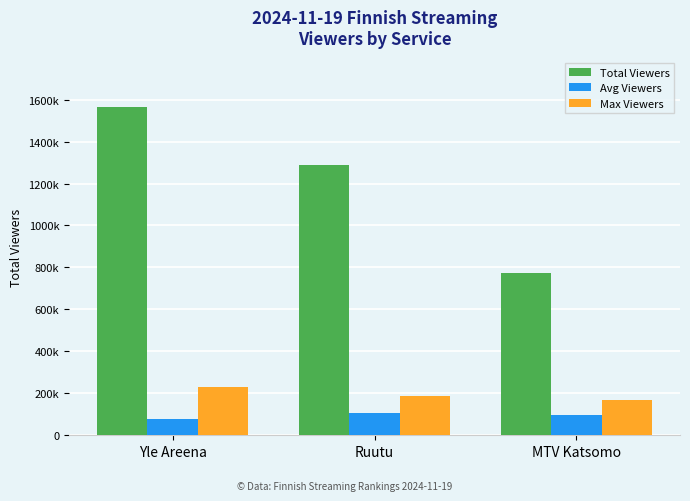

What is the label of the 3rd bar from the right?

Yle Areena